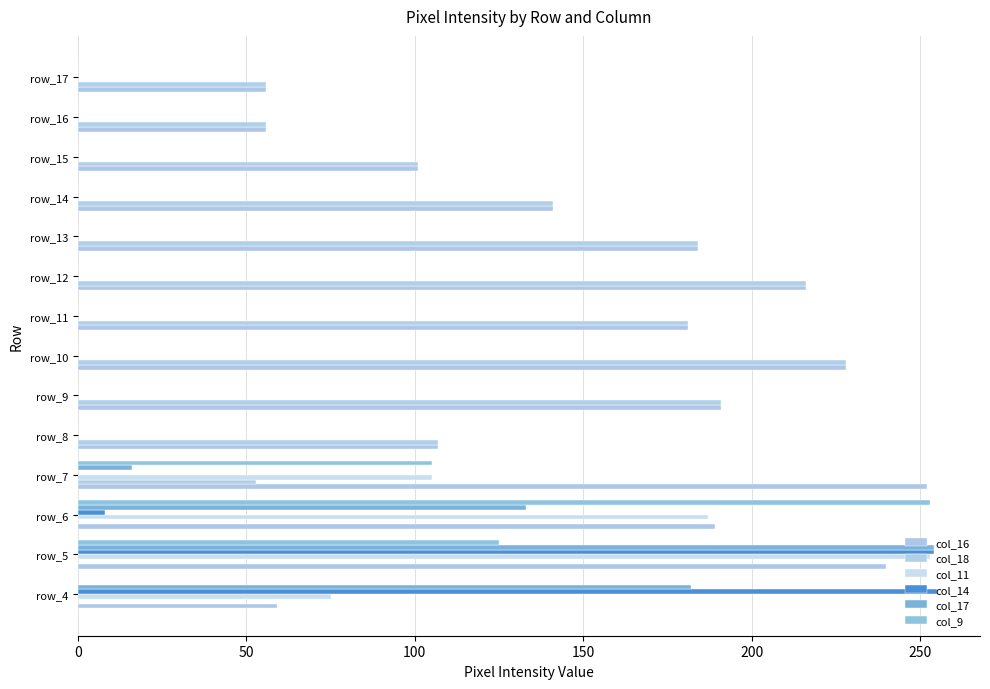

How many series are shown in this chart?

6